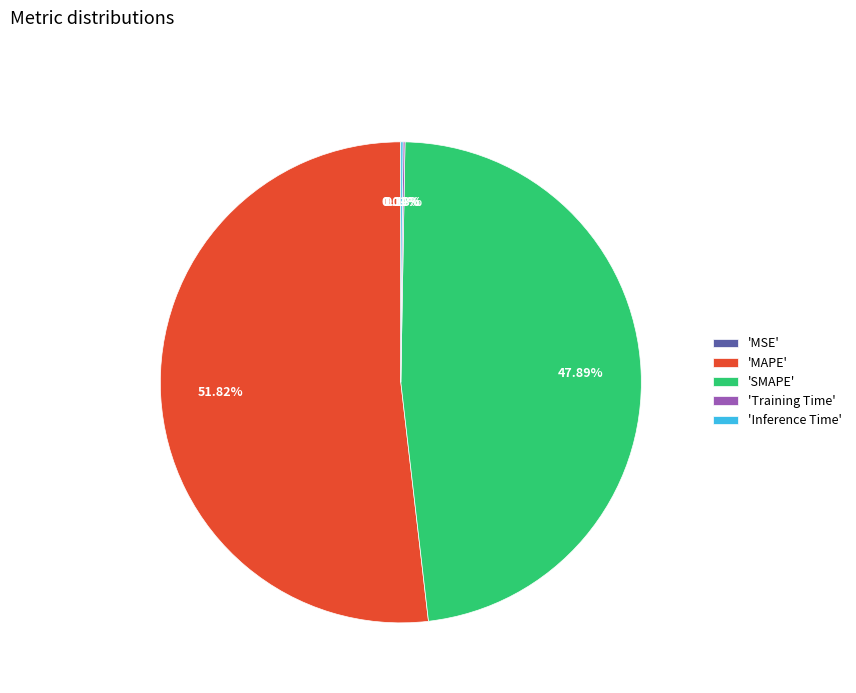

What is the largest slice in the pie chart?

'MAPE'